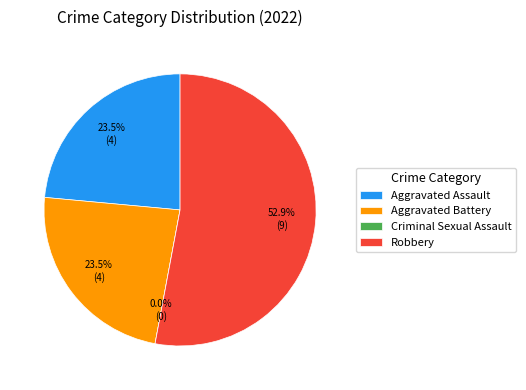

To the nearest percent, what is the difference between the Robbery and Criminal Sexual Assault slice percentages?

53%